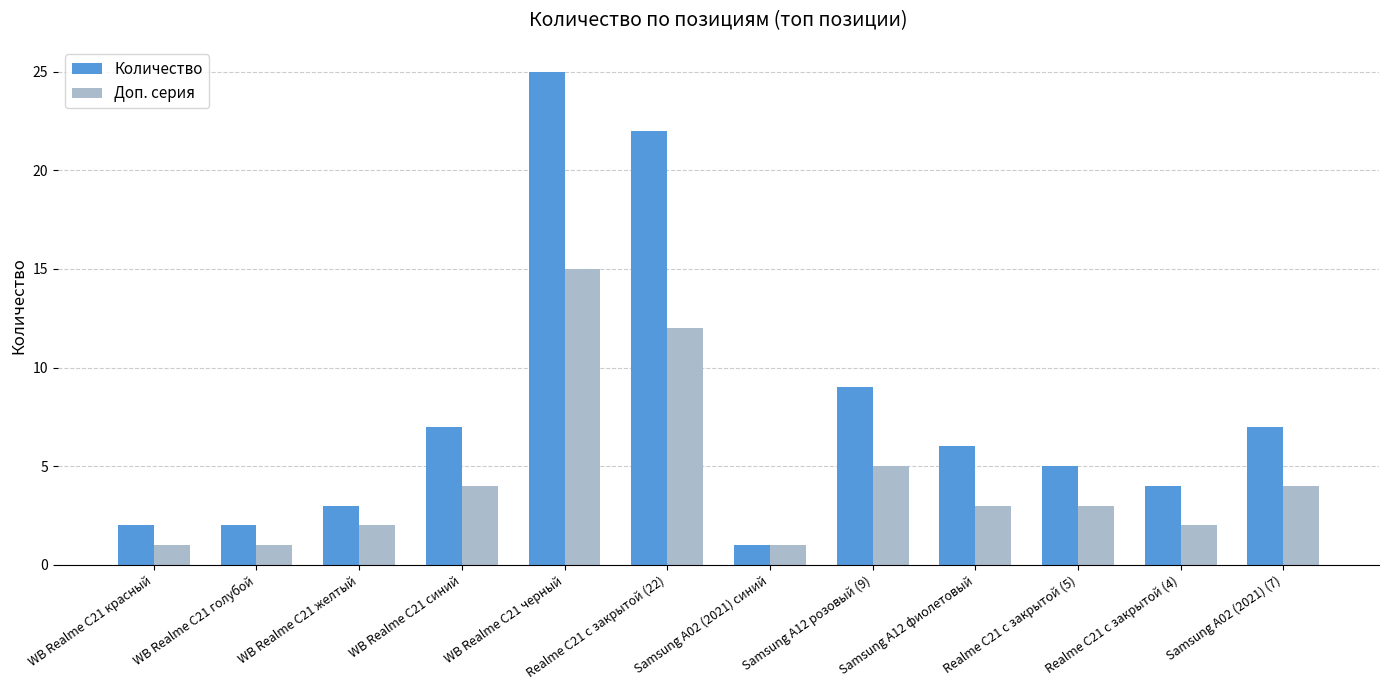

The Количество series shows 2 at WB Realme C21 красный. True or false?

True